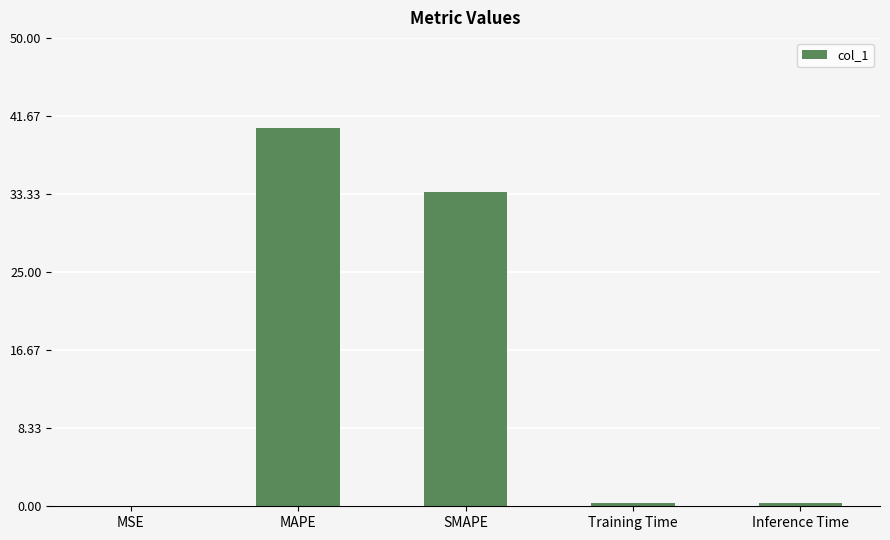

What is the maximum value shown in the chart?

40.4